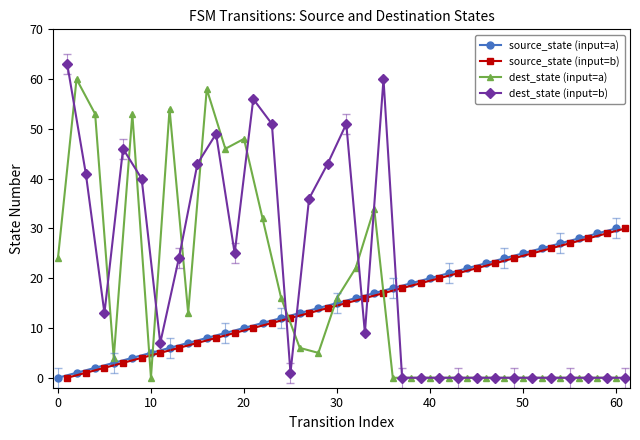

Rank the series by their maximum value, from lowest to highest.

source_state (input=a), source_state (input=b), dest_state (input=a), dest_state (input=b)